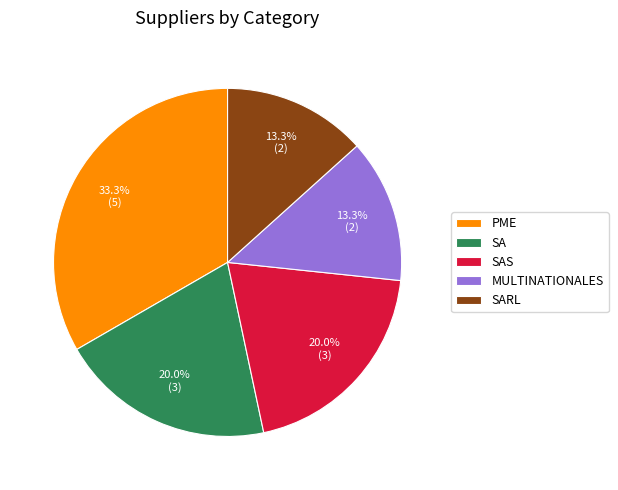

Which category has the biggest portion of the pie?

PME